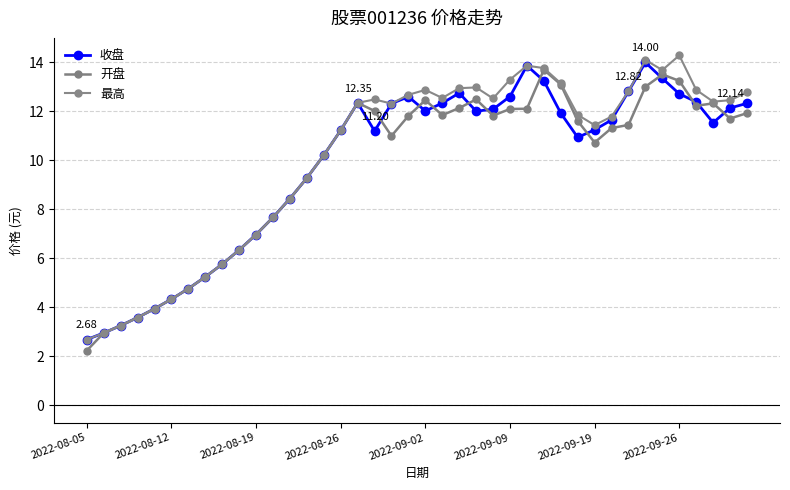

In 收盘, how many points are lower than both neighbors (excluding endpoints)?

5